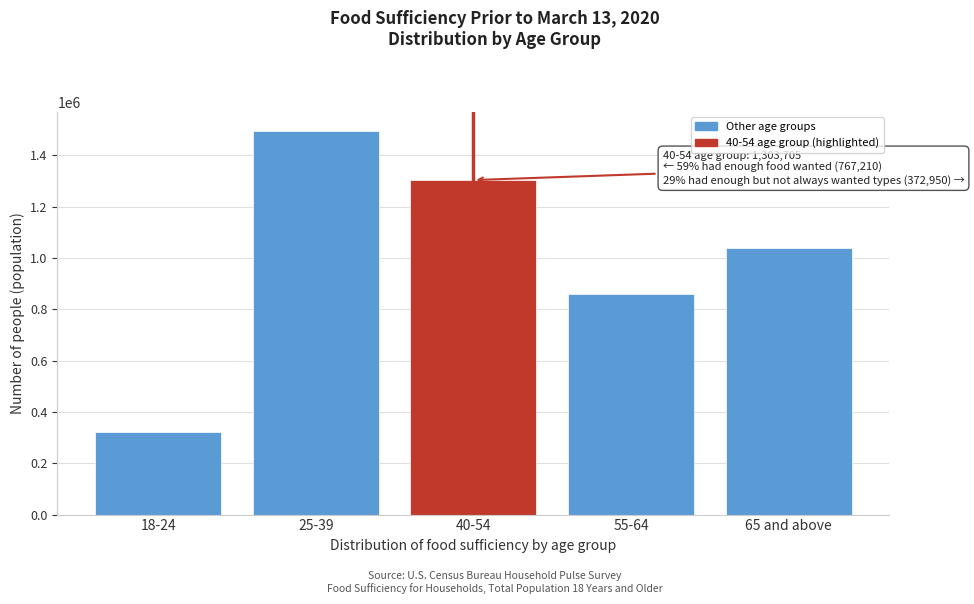

Reading right to left, list all the values displayed in this chart.

1038371	857751	1303705	1494551	321171